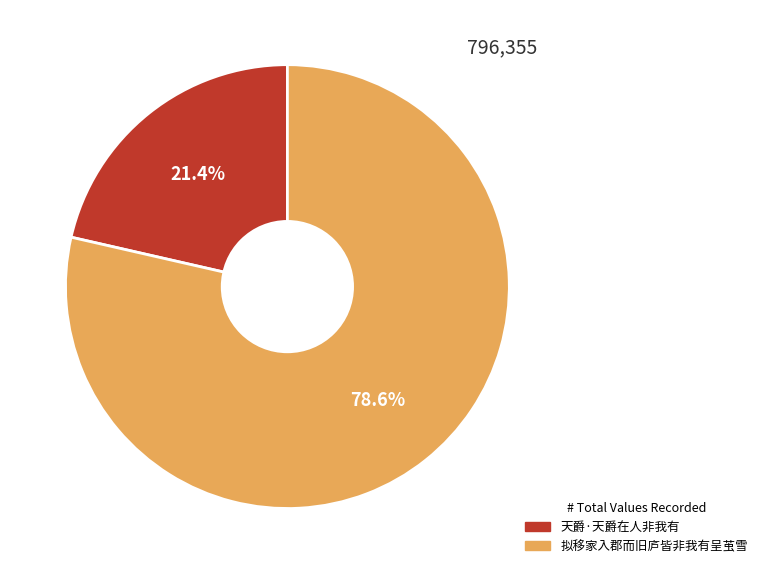

What percentage is the 天爵·天爵在人非我有 slice, to the nearest percent?

21%